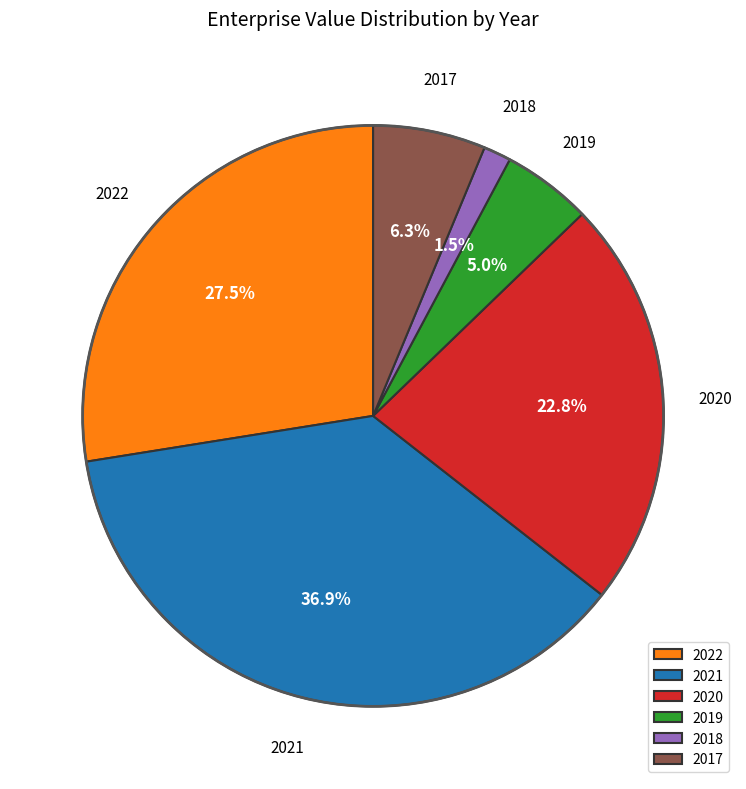

Is 2020 the majority of the pie?

No